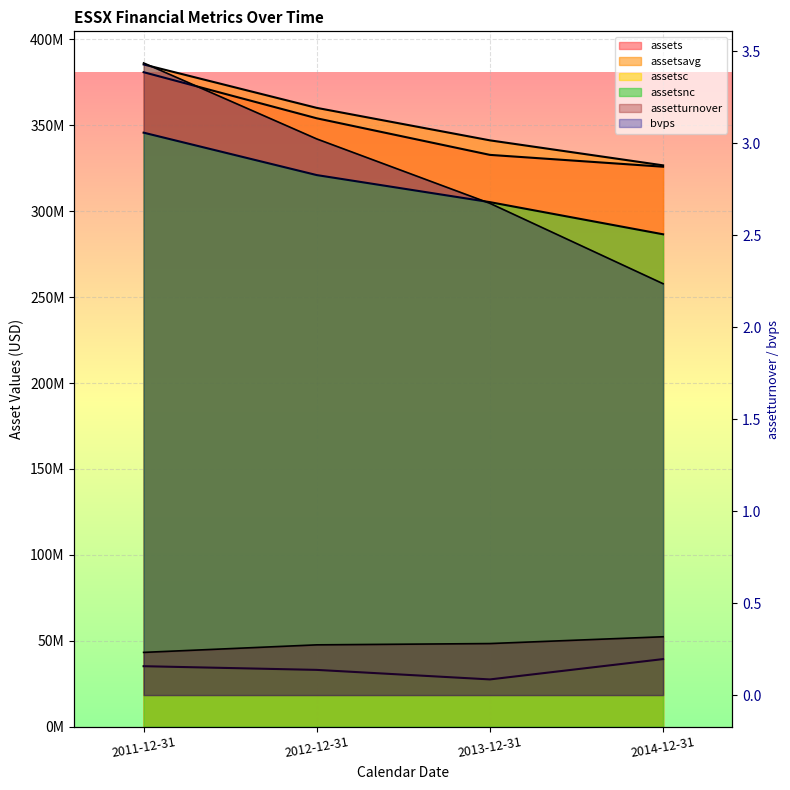

True or false: assetturnover and assetsnc intersect in this chart.

False